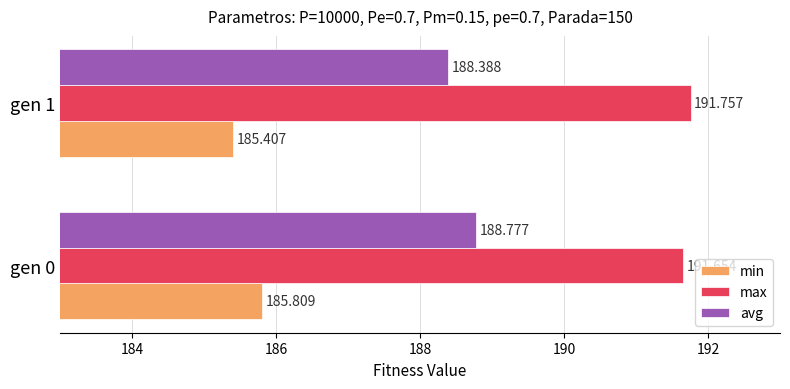

Between gen 0 and gen 1, which series saw the biggest shift?

min